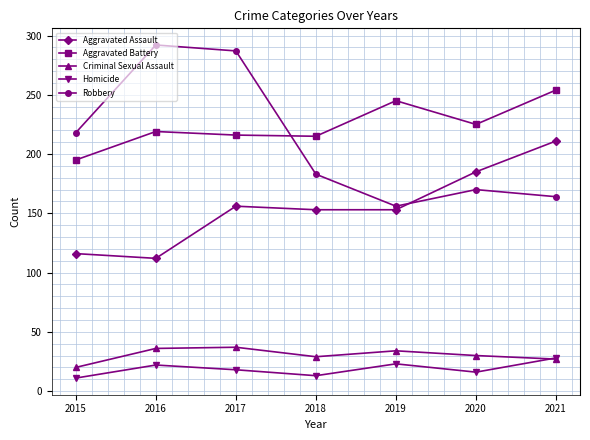

Rank the series by their maximum value, from lowest to highest.

Homicide, Criminal Sexual Assault, Aggravated Assault, Aggravated Battery, Robbery